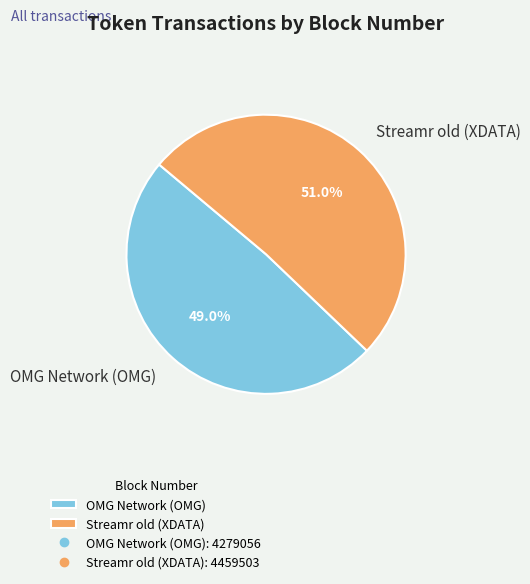

To the nearest percent, what percentage of the pie is OMG Network (OMG)?

49%